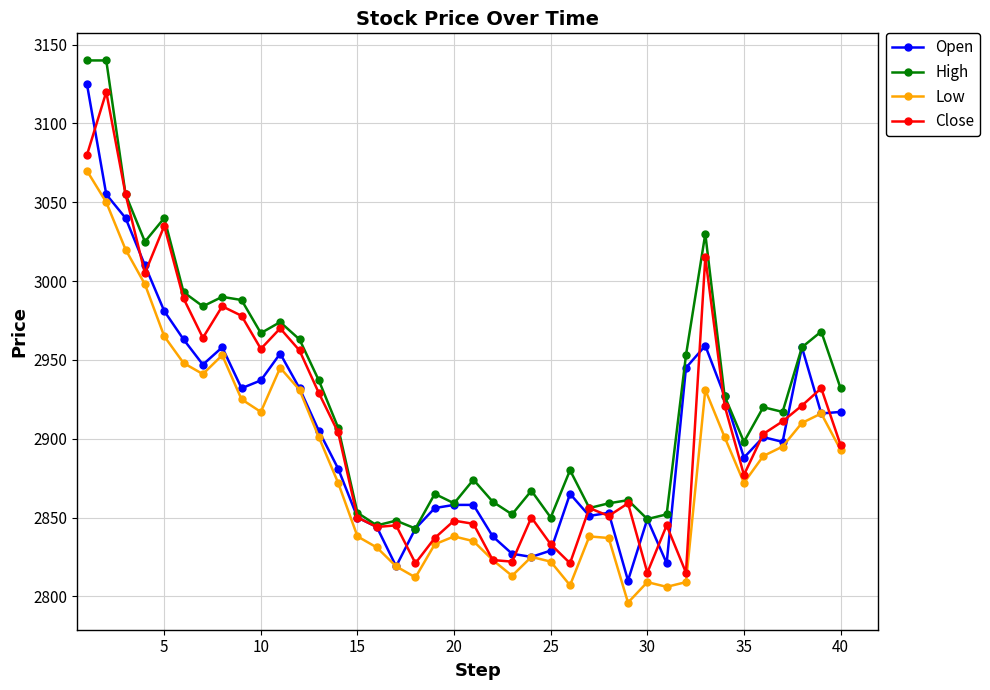

What is the value of the Low point at the 10th from the left?

2917